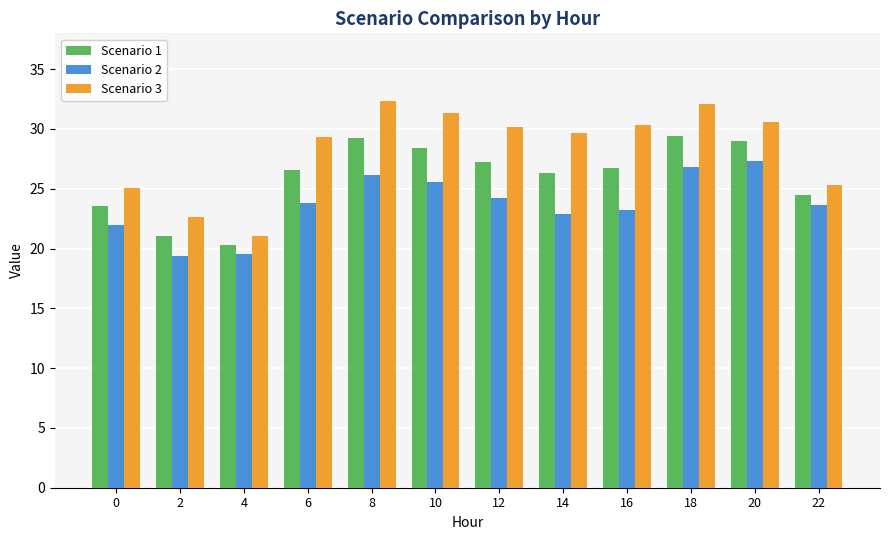

What is the spread (max minus min) of values at 12?

5.9